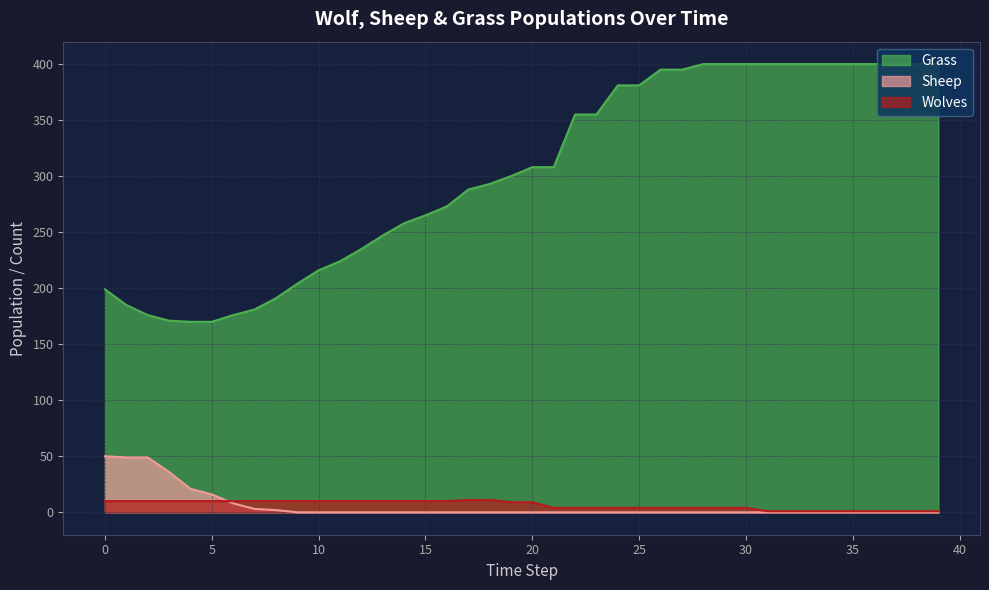

How many values in the Wolves series are below 9?

19